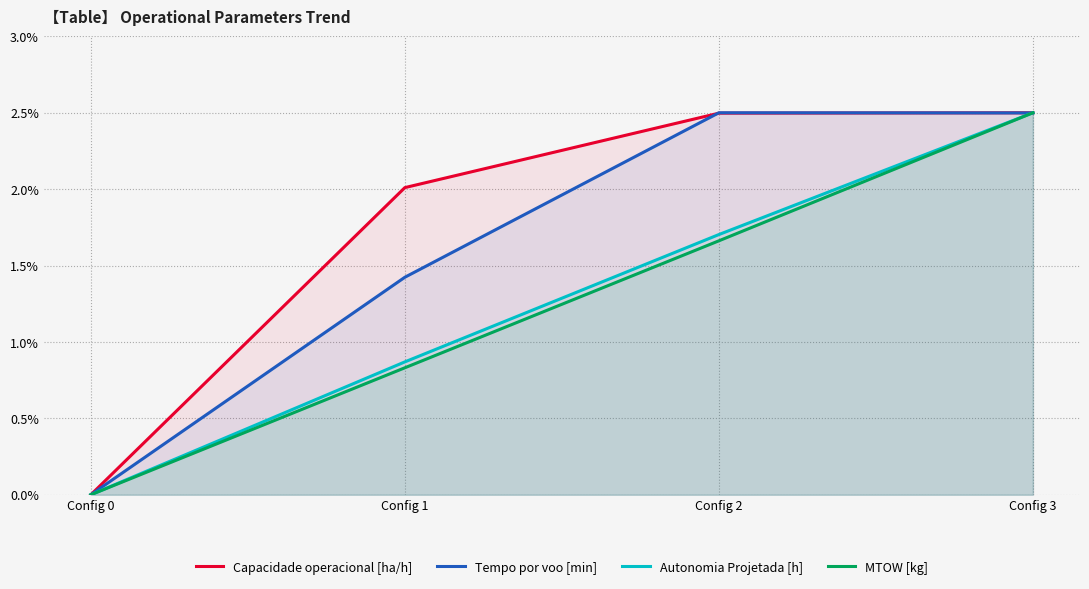

True or false: Autonomia Projetada [h] and Tempo por voo [min] intersect in this chart.

True